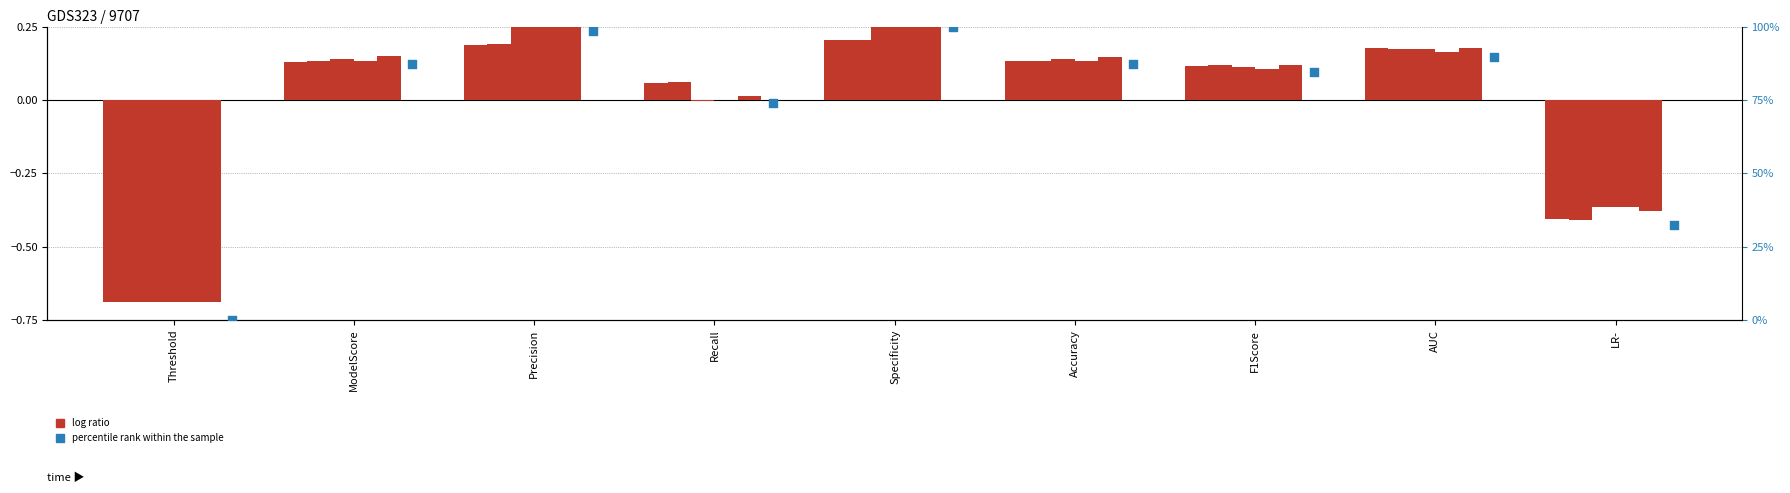

What is the total value across all series at Threshold?

-3.4